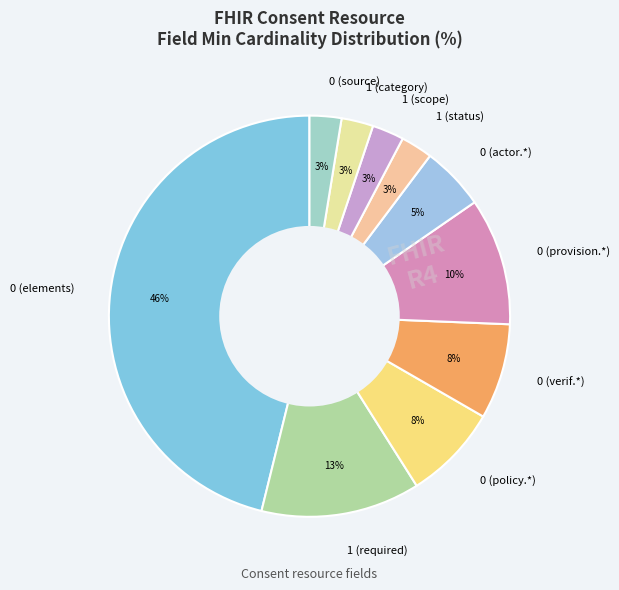

Is 1 (scope) the majority of the pie?

No